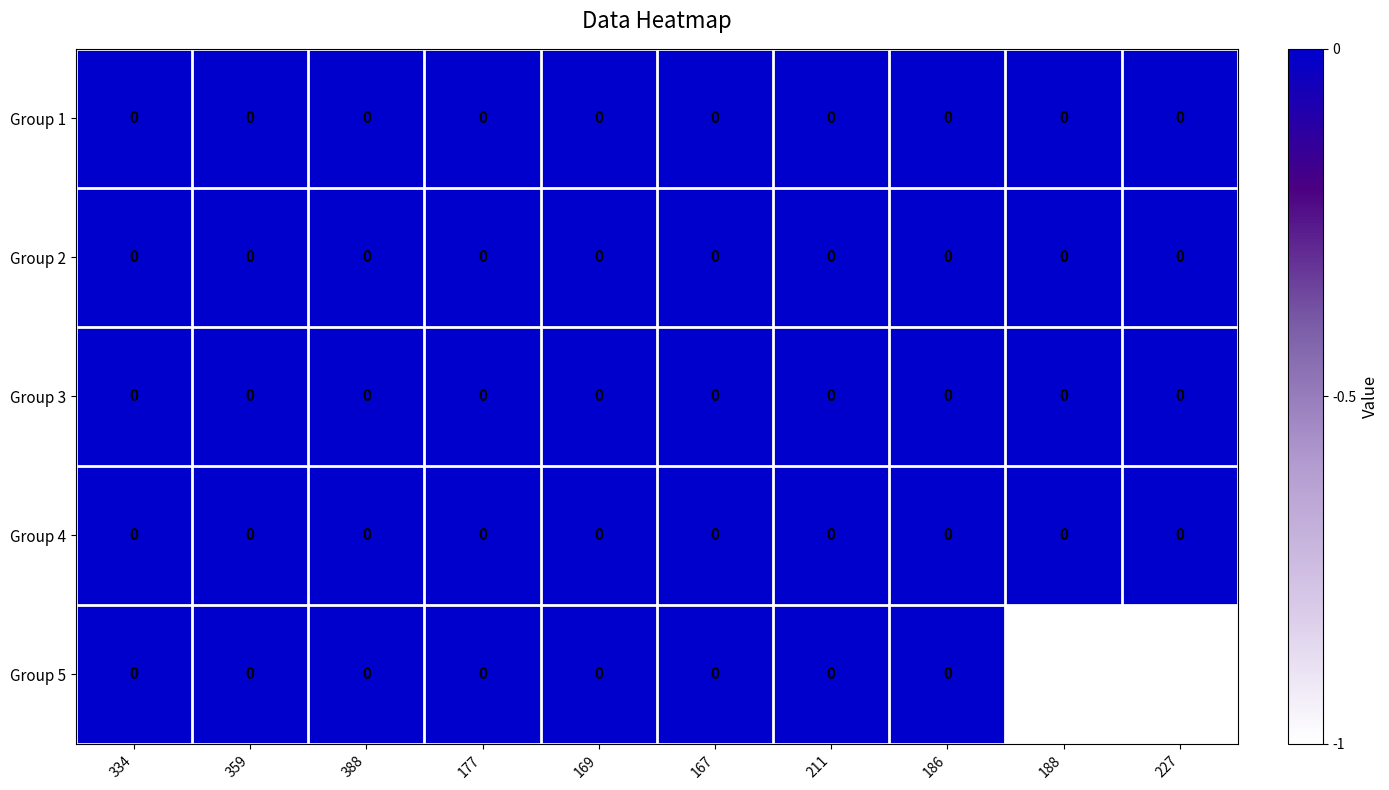

Between 186 and 188, which series saw the biggest shift?

Group 5